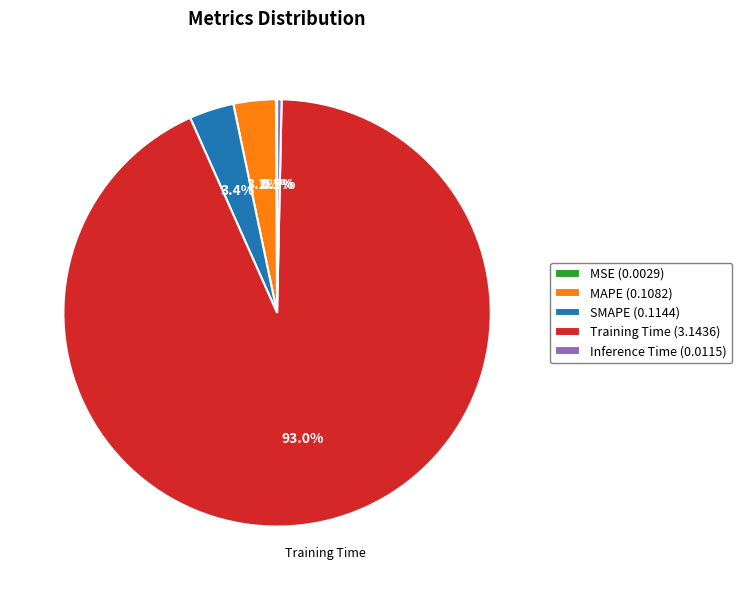

What is the total percentage of SMAPE (0.1144) and MAPE (0.1082)?

6.6%